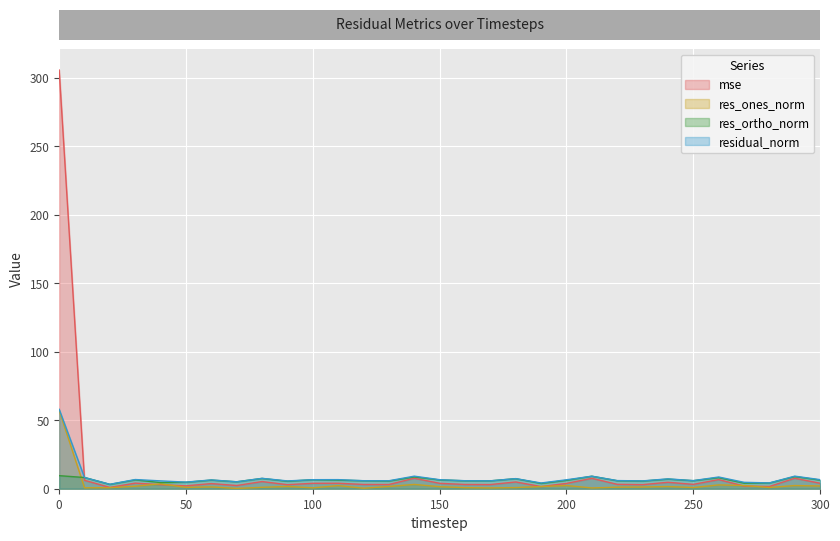

True or false: residual_norm has a value of 5.9 at 250.

True